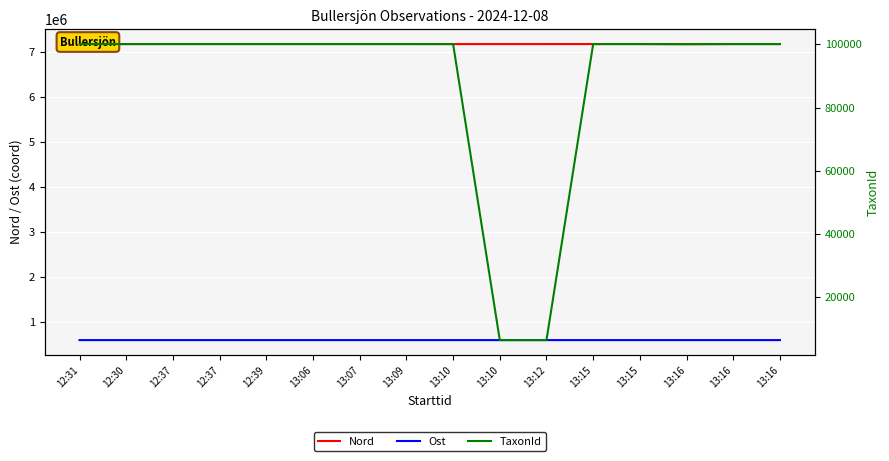

Is the value of Nord at 13:15 greater than the value of TaxonId at 13:16?

Yes